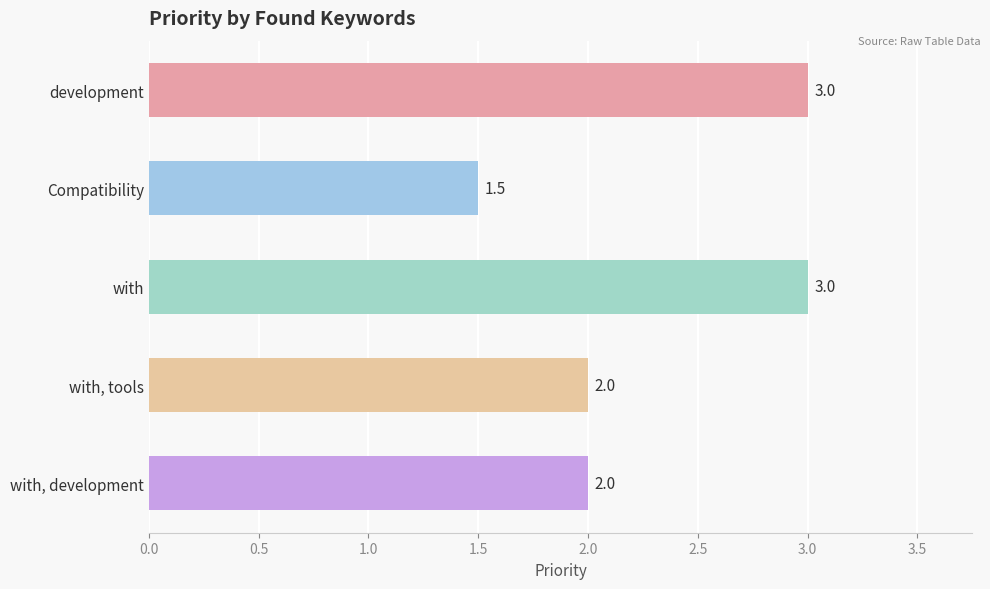

How many data points does each series have?

5